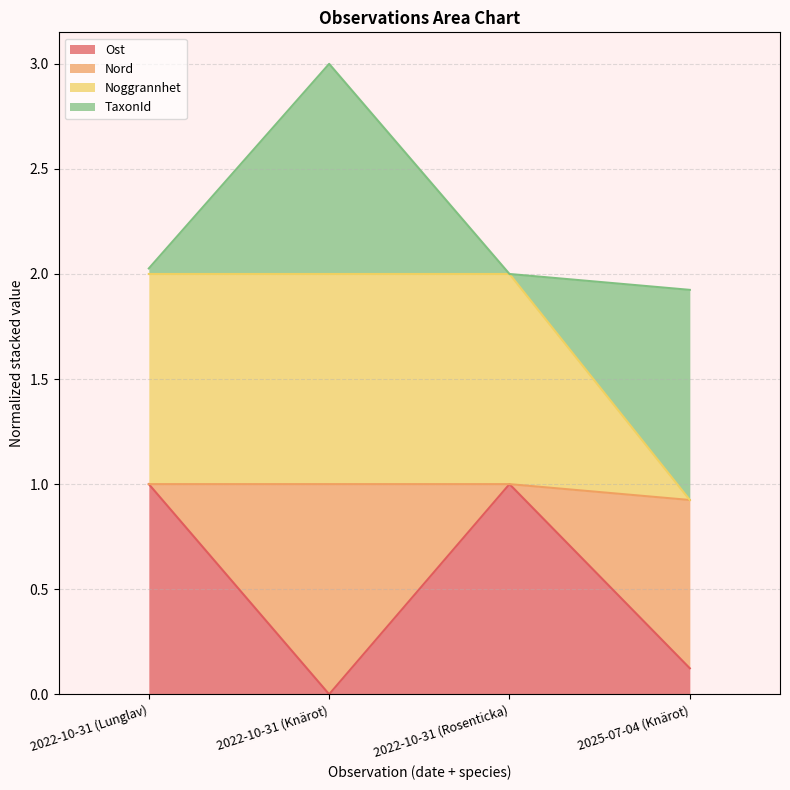

Is it true that Ost equals 0.0 at 2022-10-31 (Knärot)?

True